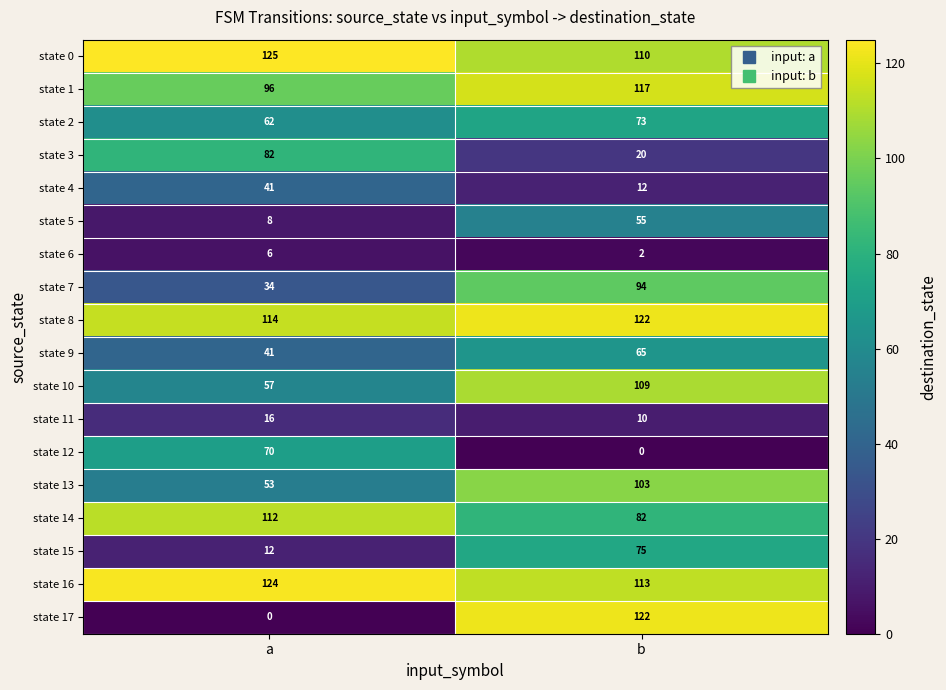

What is the spread (max minus min) of values at b?

122